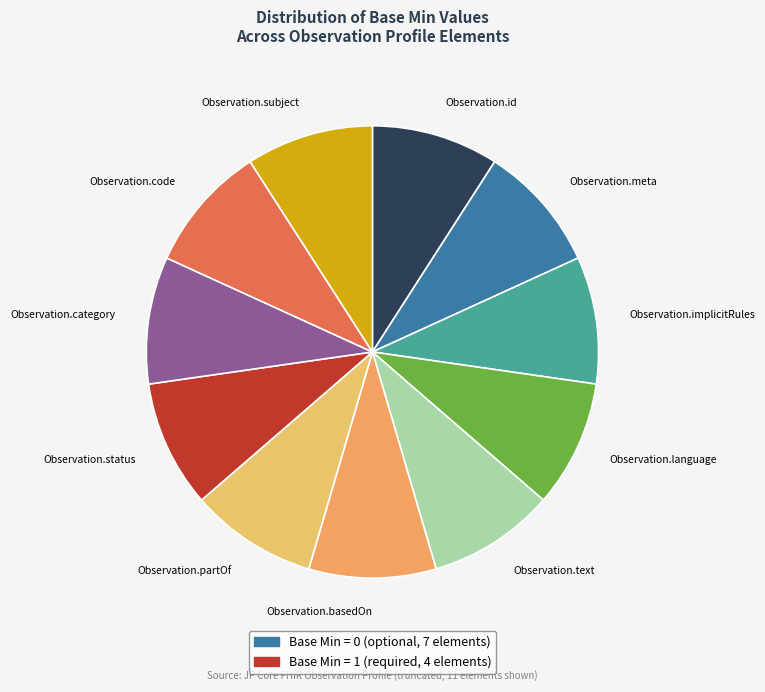

True or false: Observation.basedOn accounts for 18% of the total.

False